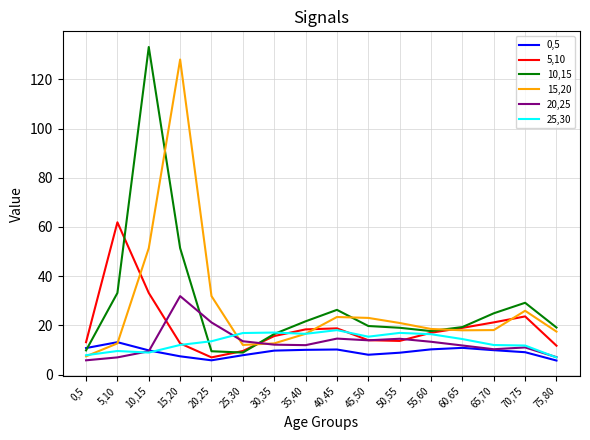

The value of 0,5 at 40,45 is 10.2. True or false?

True